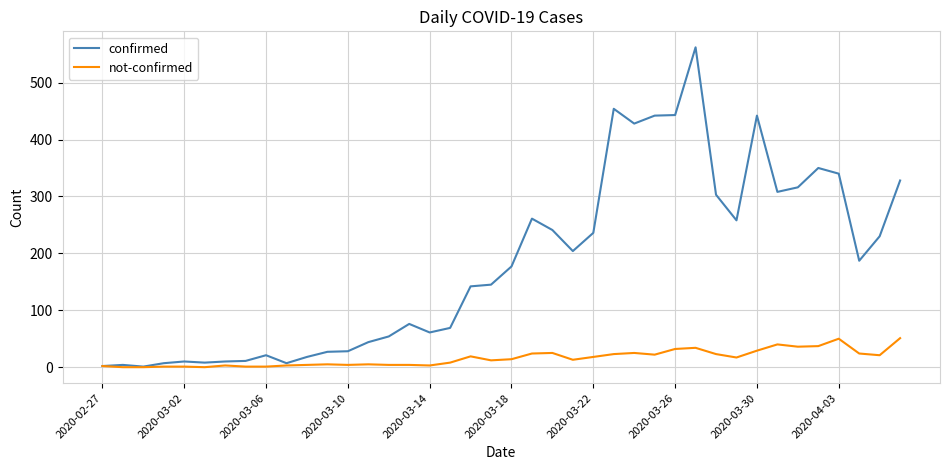

Which series has the widest spread of values?

confirmed